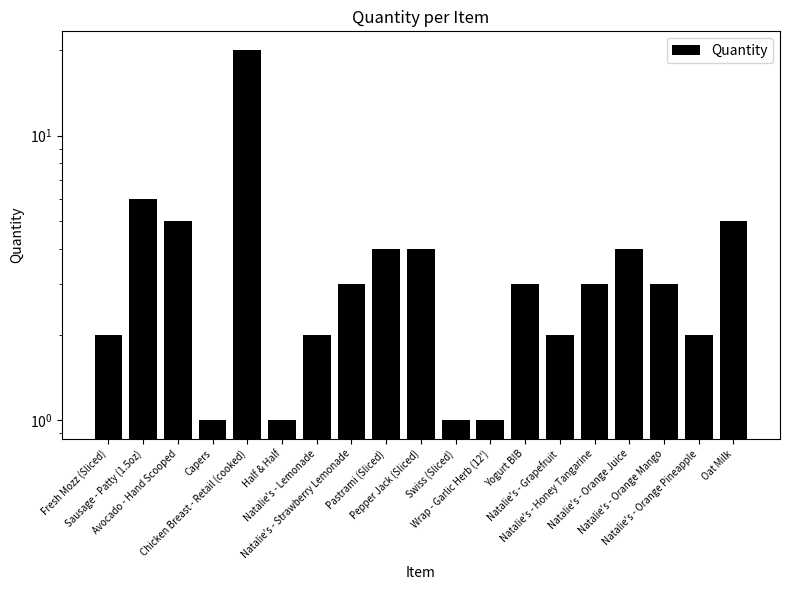

What is the approximate value at Oat Milk, to the nearest 5?

5